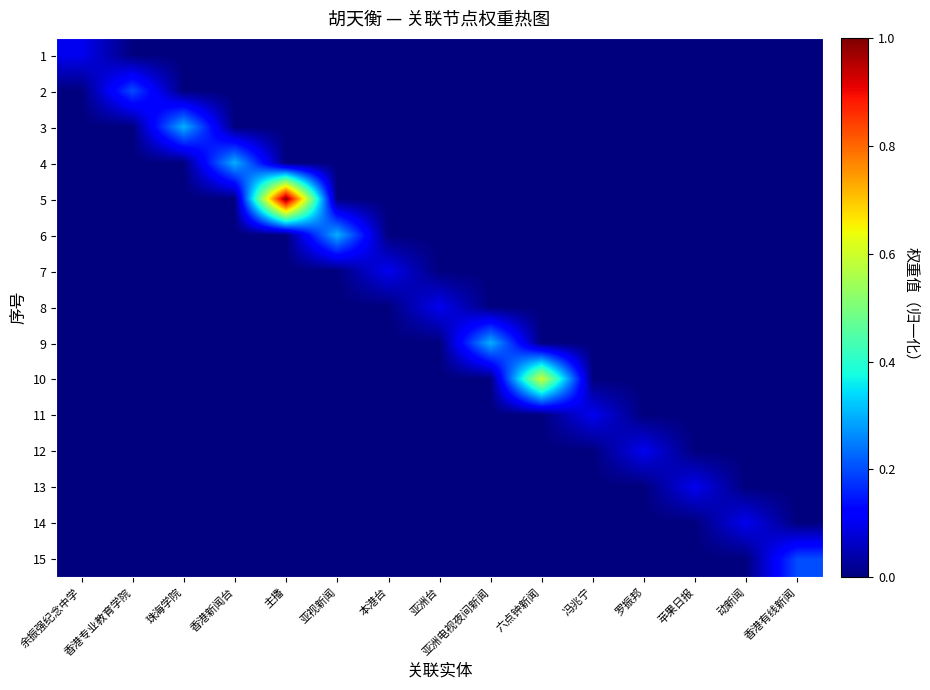

Which series has the largest total across all categories?

5